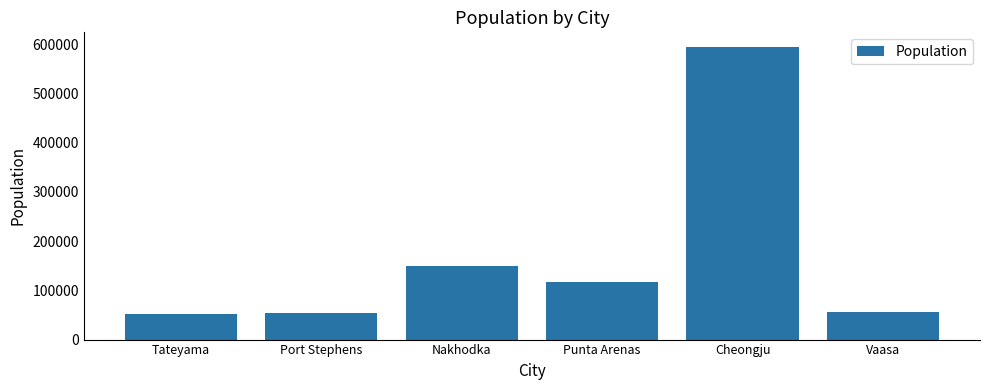

What is the minimum value shown in the chart?

51119